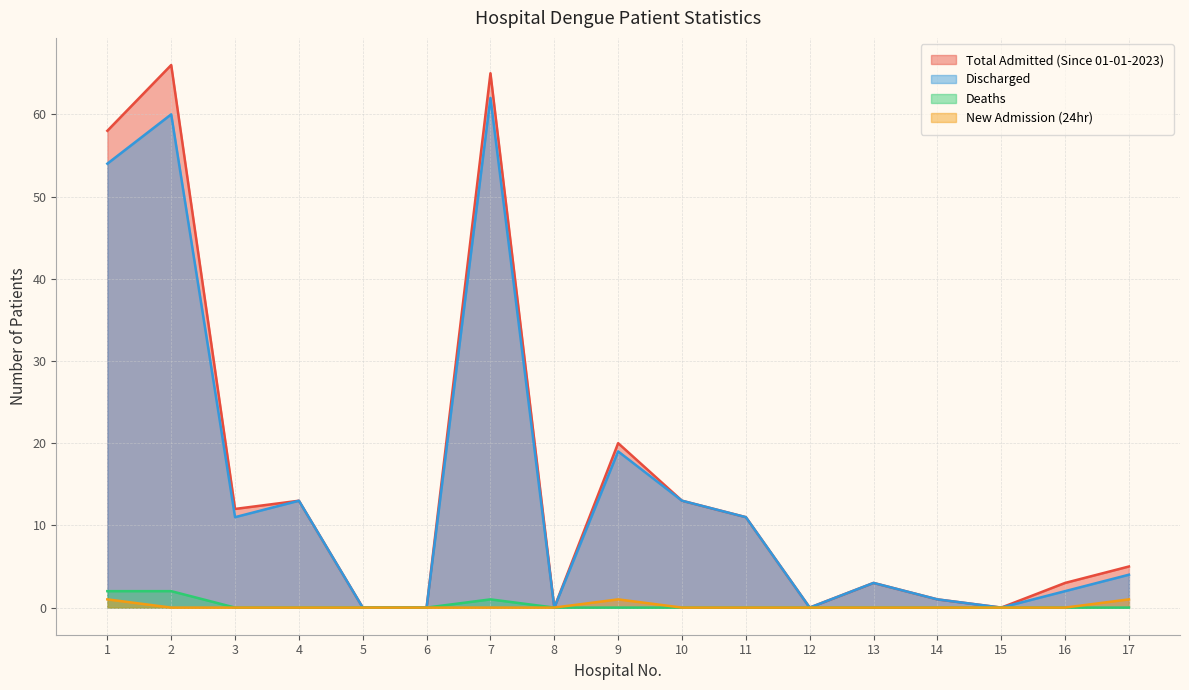

Read the Deaths value at 7.

1